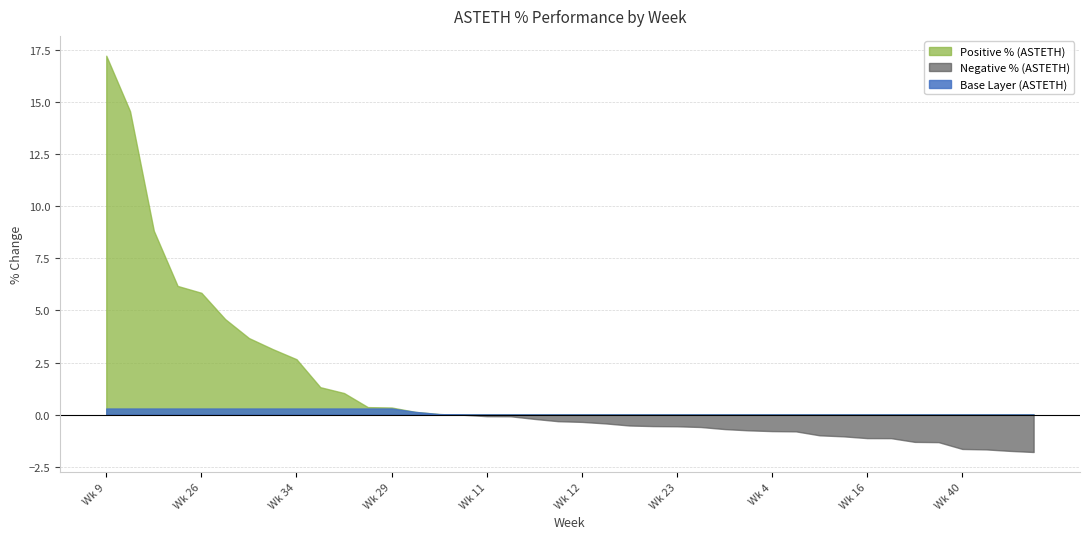

Rank the series by their average value, from lowest to highest.

Negative % (ASTETH), Base Layer (ASTETH), Positive % (ASTETH)